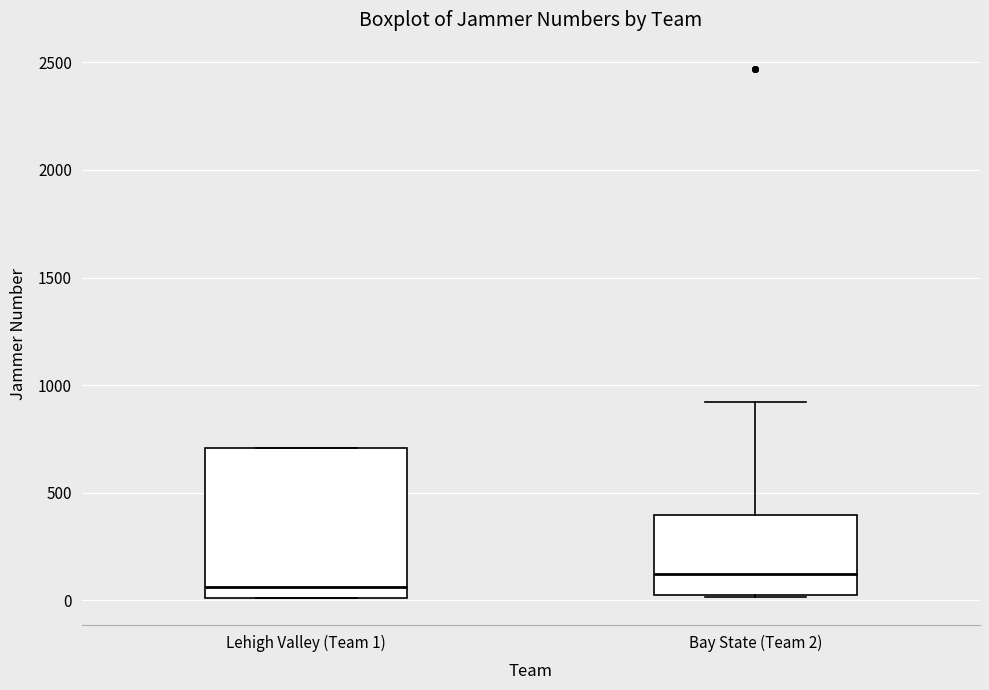

Which box is the tallest, from its lower edge to its upper edge?

Lehigh Valley (Team 1)